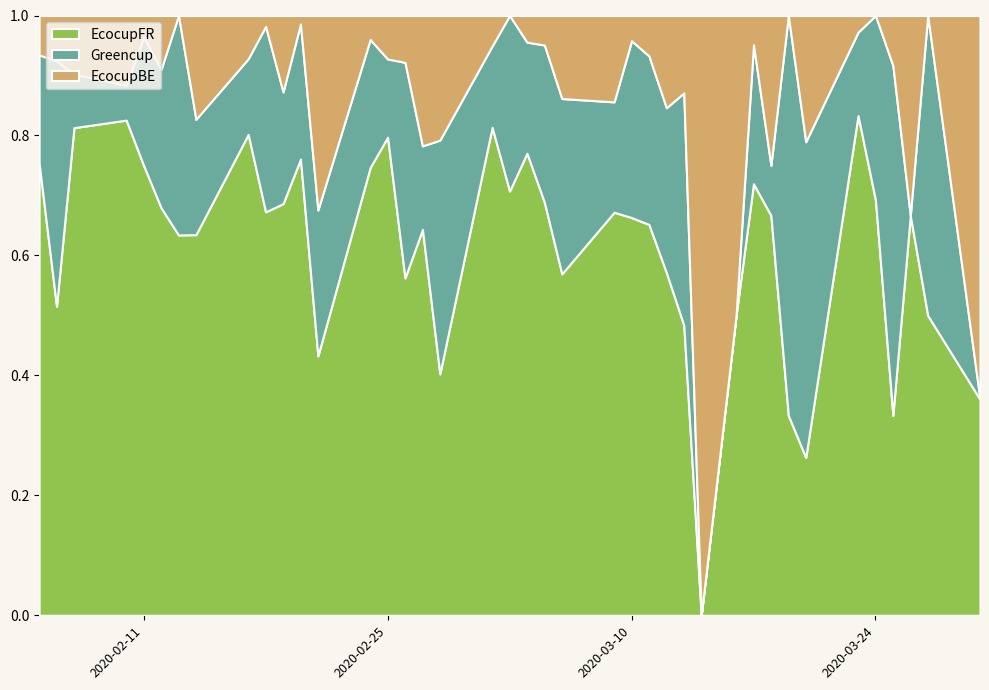

Reading right to left, what are all the values shown in this chart?

EcocupFR: 2020-03-30=9	2020-03-27=1	2020-03-26=2	2020-03-25=4	2020-03-24=9	2020-03-23=30	2020-03-20=5	2020-03-19=4	2020-03-18=8	2020-03-17=59	2020-03-16=1	2020-03-14=0	2020-03-13=45	2020-03-12=52	2020-03-11=58	2020-03-10=63	2020-03-09=84	2020-03-06=37	2020-03-05=42	2020-03-04=104	2020-03-03=58	2020-03-02=96	2020-02-28=31	2020-02-27=74	2020-02-26=36	2020-02-25=110	2020-02-24=112	2020-02-21=16	2020-02-20=54	2020-02-19=70	2020-02-18=37	2020-02-17=89	2020-02-14=33	2020-02-13=26	2020-02-12=53	2020-02-11=21	2020-02-10=71	2020-02-07=100	2020-02-06=34	2020-02-05=46
Greencup: 2020-03-30=0	2020-03-27=1	2020-03-26=0	2020-03-25=7	2020-03-24=4	2020-03-23=5	2020-03-20=10	2020-03-19=8	2020-03-18=1	2020-03-17=19	2020-03-16=0	2020-03-14=0	2020-03-13=36	2020-03-12=25	2020-03-11=25	2020-03-10=28	2020-03-09=23	2020-03-06=19	2020-03-05=16	2020-03-04=25	2020-03-03=24	2020-03-02=16	2020-02-28=30	2020-02-27=16	2020-02-26=23	2020-02-25=18	2020-02-24=32	2020-02-21=9	2020-02-20=16	2020-02-19=19	2020-02-18=17	2020-02-17=14	2020-02-14=10	2020-02-13=15	2020-02-12=18	2020-02-11=6	2020-02-10=5	2020-02-07=11	2020-02-06=27	2020-02-05=11
EcocupBE: 2020-03-30=16	2020-03-27=0	2020-03-26=1	2020-03-25=1	2020-03-24=0	2020-03-23=1	2020-03-20=4	2020-03-19=0	2020-03-18=3	2020-03-17=4	2020-03-16=1	2020-03-14=2	2020-03-13=12	2020-03-12=14	2020-03-11=6	2020-03-10=4	2020-03-09=18	2020-03-06=9	2020-03-05=3	2020-03-04=6	2020-03-03=0	2020-03-02=6	2020-02-28=16	2020-02-27=25	2020-02-26=5	2020-02-25=10	2020-02-24=6	2020-02-21=12	2020-02-20=1	2020-02-19=13	2020-02-18=1	2020-02-17=8	2020-02-14=9	2020-02-13=0	2020-02-12=7	2020-02-11=1	2020-02-10=10	2020-02-07=12	2020-02-06=5	2020-02-05=4